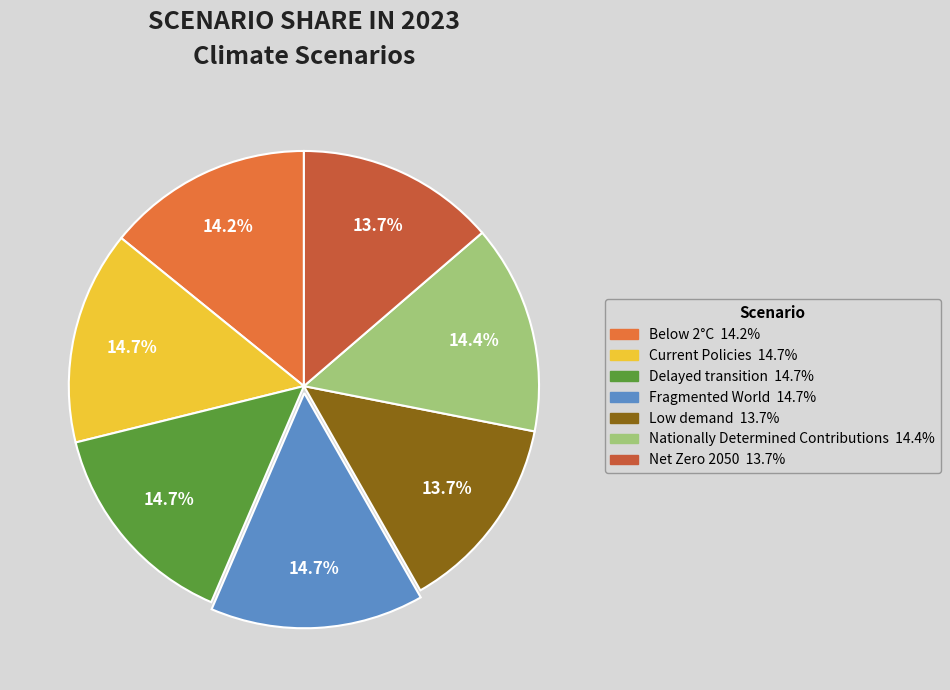

Between Nationally Determined Contributions and Net Zero 2050, which is larger?

Nationally Determined Contributions